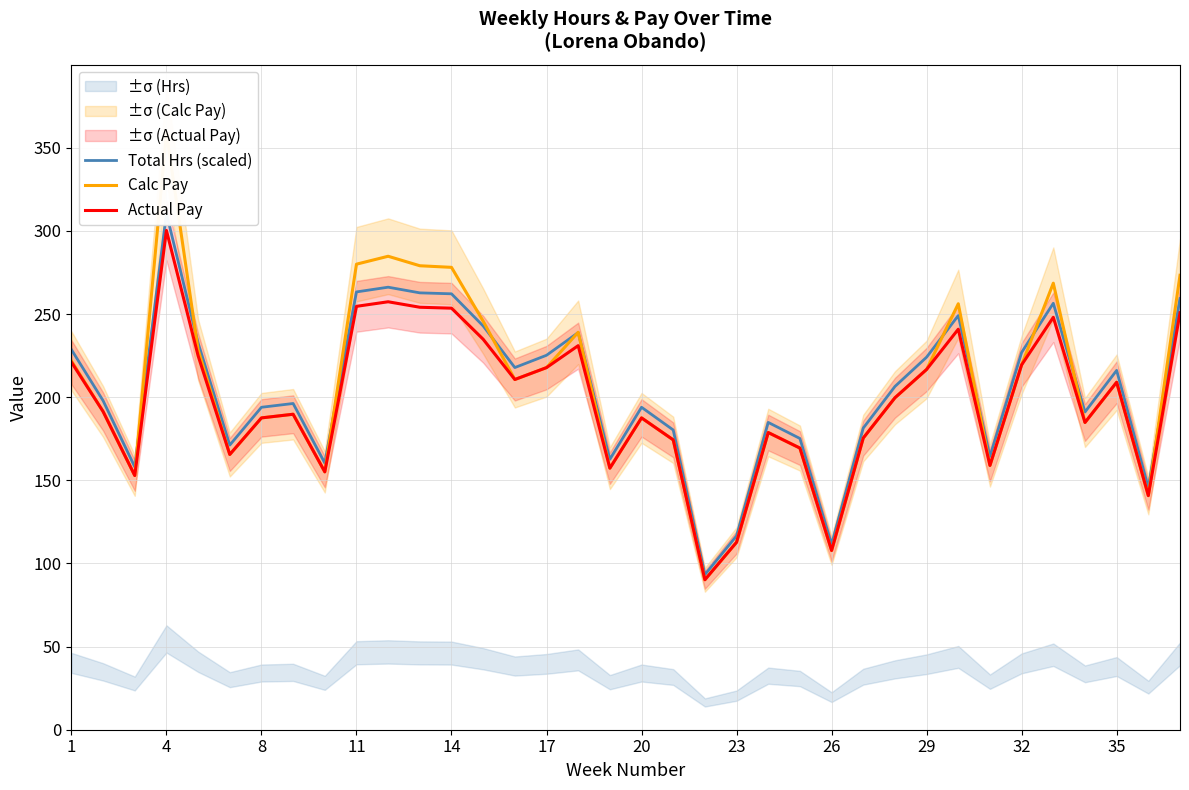

The value of Actual Pay at 35 is 119.3. True or false?

False